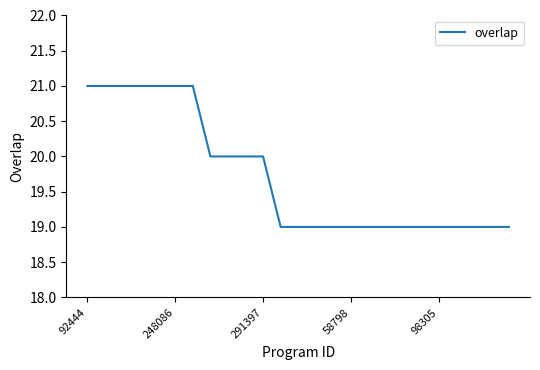

What is the greatest value displayed?

21